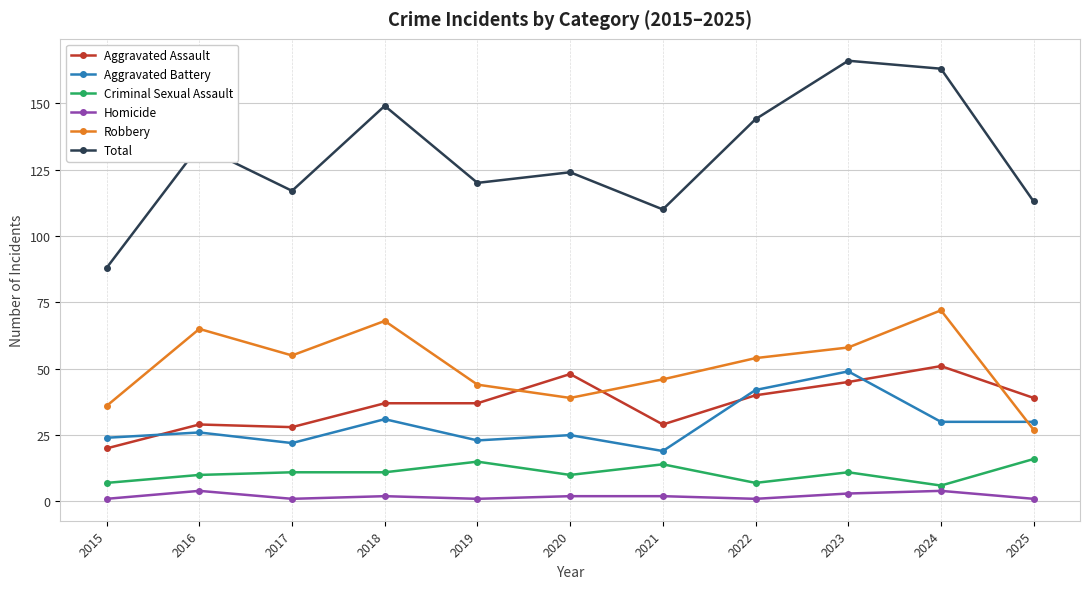

True or false: Total and Homicide intersect in this chart.

False